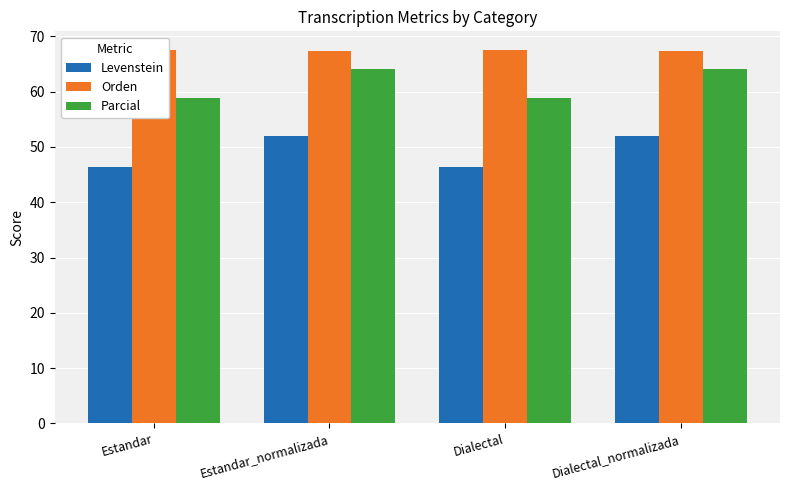

Is it true that Parcial equals 78.5 at Dialectal?

False